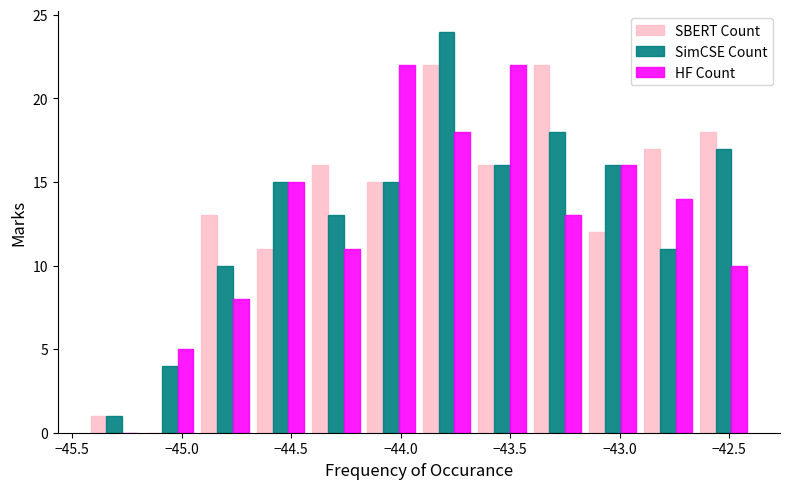

Reading left to right, list every range on the x-axis with the height of the bar of each series over it. Neither the bar edges nor the heights are printed on the chart, so give them approximately, as read against the axes.

-45.45 to -45.20: SBERT Count=1	SimCSE Count=1	HF Count=0
-45.20 to -44.95: SBERT Count=0	SimCSE Count=4	HF Count=5
-44.95 to -44.65: SBERT Count=13	SimCSE Count=10	HF Count=8
-44.65 to -44.40: SBERT Count=11	SimCSE Count=15	HF Count=15
-44.40 to -44.15: SBERT Count=16	SimCSE Count=13	HF Count=11
-44.15 to -43.90: SBERT Count=15	SimCSE Count=15	HF Count=22
-43.90 to -43.65: SBERT Count=22	SimCSE Count=24	HF Count=18
-43.65 to -43.40: SBERT Count=16	SimCSE Count=16	HF Count=22
-43.40 to -43.15: SBERT Count=22	SimCSE Count=18	HF Count=13
-43.15 to -42.90: SBERT Count=12	SimCSE Count=16	HF Count=16
-42.90 to -42.65: SBERT Count=17	SimCSE Count=11	HF Count=14
-42.65 to -42.40: SBERT Count=18	SimCSE Count=17	HF Count=10